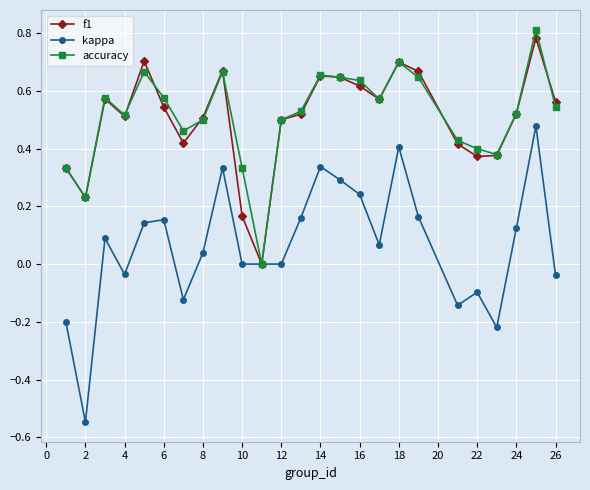

True or false: kappa has more than 0 points higher than both neighbors.

True